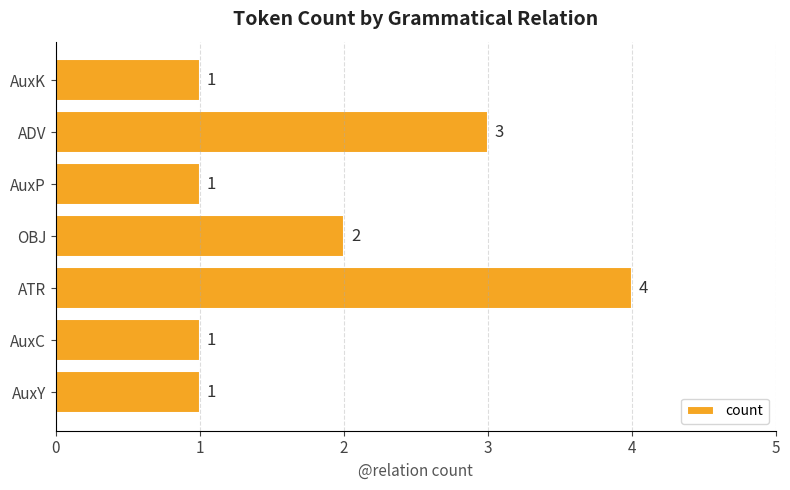

Where is the data nearest to the value 2?

OBJ